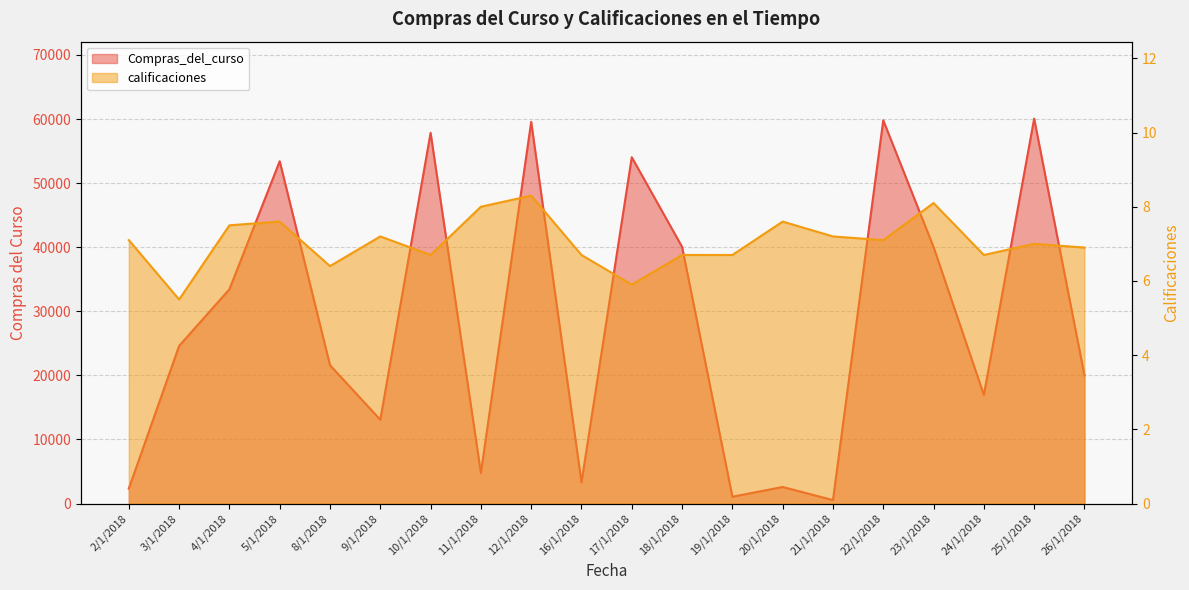

Is it true that calificaciones equals 4.4 at 25/1/2018?

False